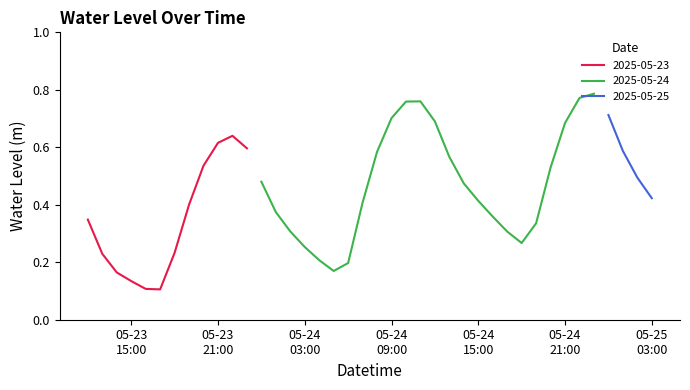

How many interior local peaks (higher than both neighbors) does the data have?

3